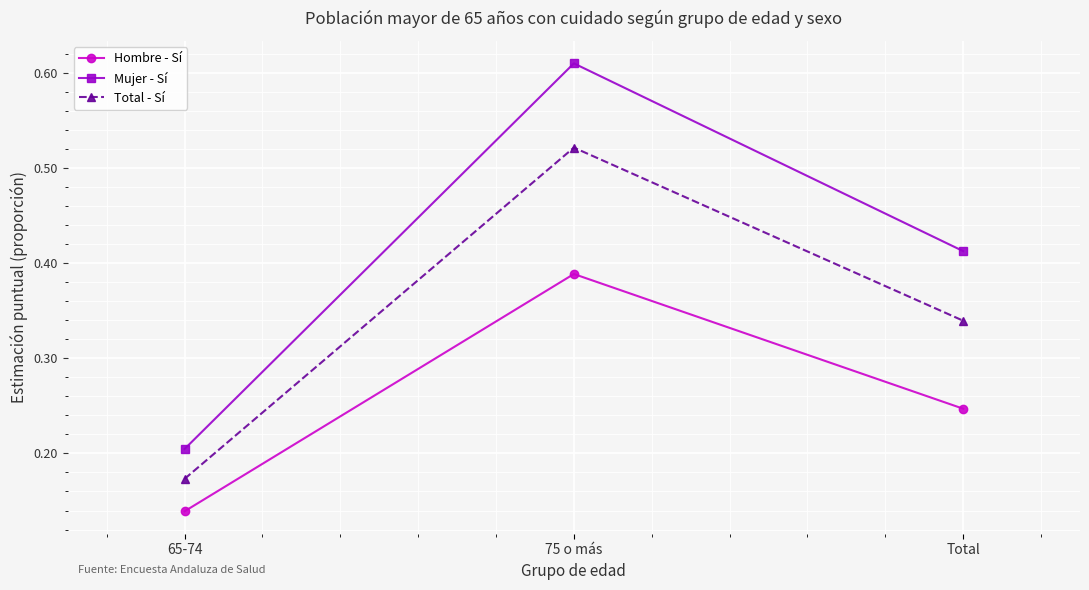

What is the label of the 3rd point from the left?

Total